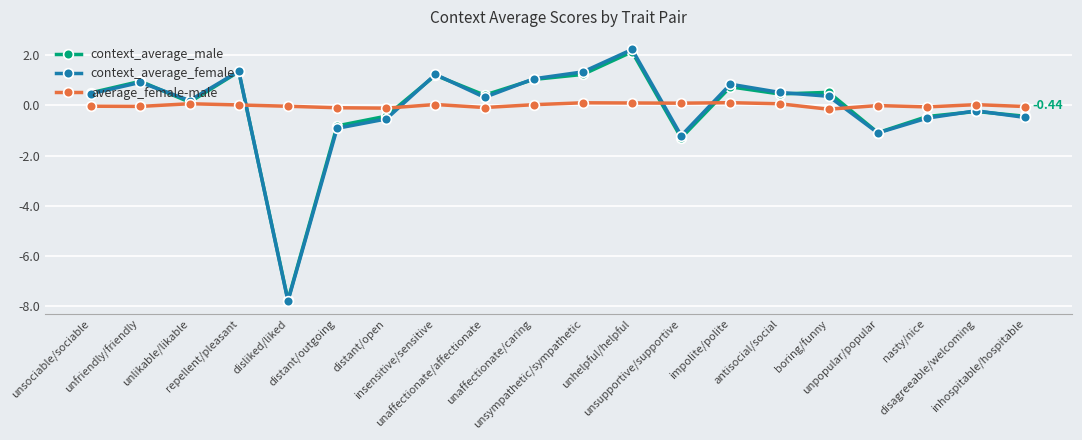

True or false: average_female-male has more than 0 points higher than both neighbors.

True